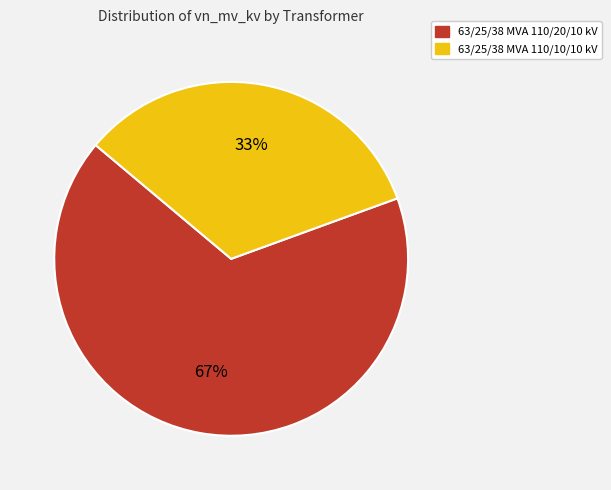

To the nearest percent, what is the combined percentage of 63/25/38 MVA 110/10/10 kV and 63/25/38 MVA 110/20/10 kV?

100%